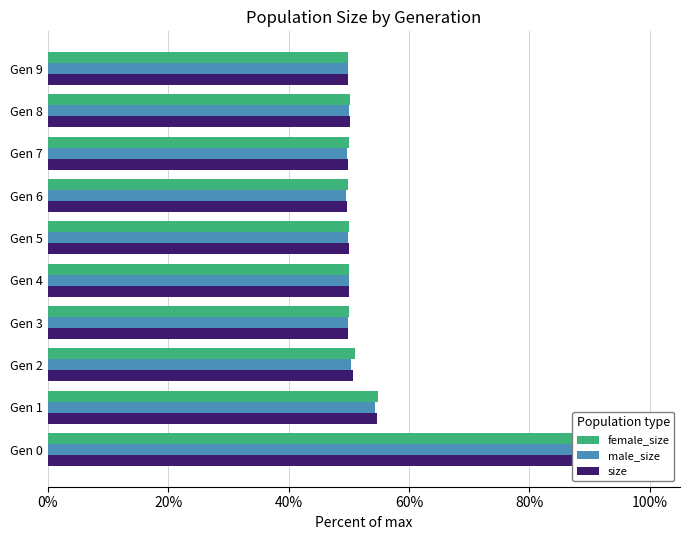

The value of female_size at Gen 8 is 25.0. True or false?

False